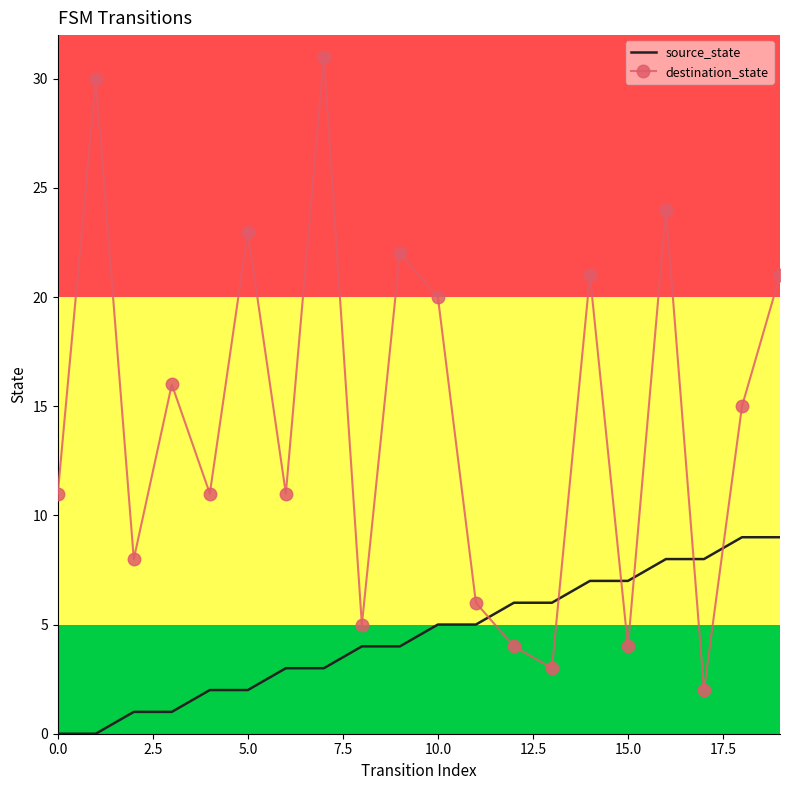

What is the maximum value for destination_state?

31